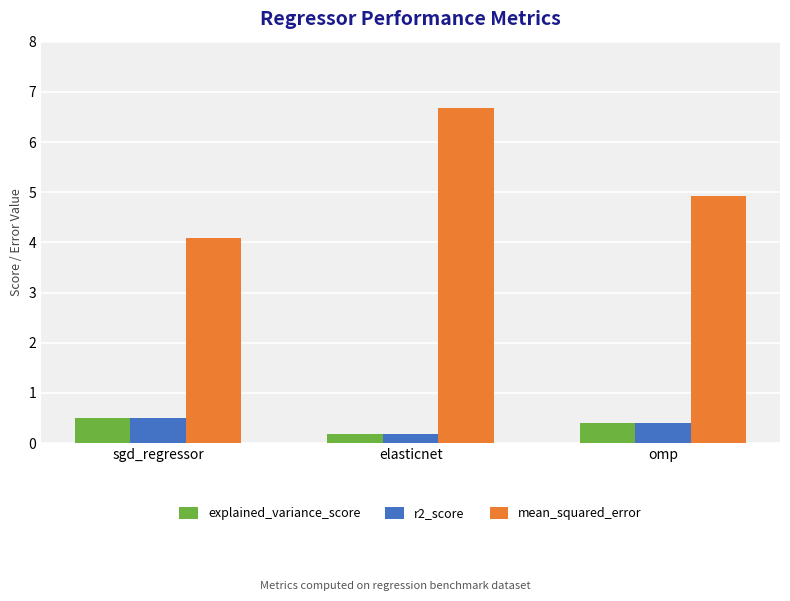

What is the difference between the second highest and minimum values in the explained_variance_score series?

0.2